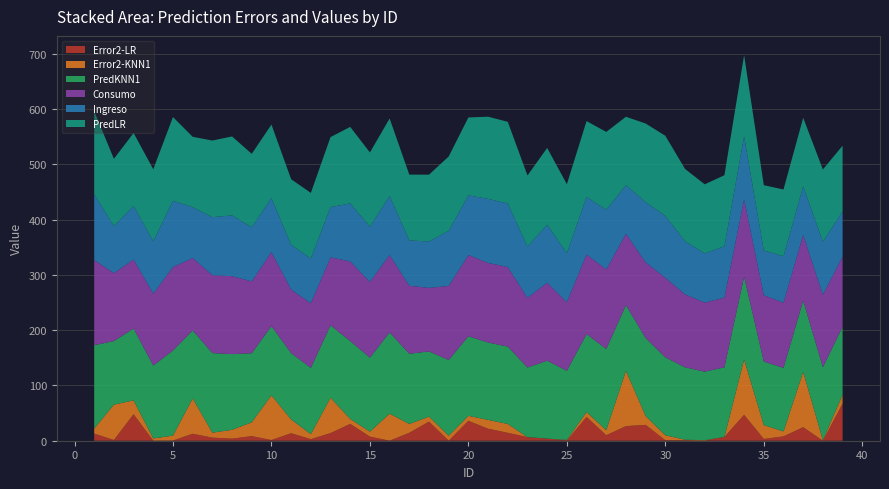

Reading left to right, transcribe all the data shown in this chart.

Error2-LR: 1=12.9	2=1.3	3=48.0	4=0.1	5=0.3	6=12.6	7=5.6	8=3.7	9=8.3	10=1.2	11=13.6	12=2.8	13=13.8	14=30.5	15=7.4	16=0.0	17=14.4	18=34.6	19=0.1	20=36.0	21=21.7	22=14.3	23=6.5	24=3.8	25=0.5	26=43.0	27=10.0	28=26.4	29=28.7	30=0.9	31=0.8	32=0.0	33=6.8	34=46.9	35=3.2	36=7.9	37=24.5	38=0.0	39=67.2
Error2-KNN1: 1=9.0	2=64.0	3=25.0	4=4.0	5=9.0	6=64.0	7=9.0	8=16.0	9=25.0	10=81.0	11=25.0	12=9.0	13=64.0	14=9.0	15=9.0	16=49.0	17=16.0	18=9.0	19=9.0	20=9.0	21=16.0	22=16.0	23=0.0	24=0.0	25=1.0	26=9.0	27=9.0	28=100.0	29=16.0	30=9.0	31=1.0	32=1.0	33=0.0	34=100.0	35=25.0	36=9.0	37=100.0	38=1.0	39=16.0
PredLR: 1=150.4	2=121.8	3=131.9	4=130.2	5=151.5	6=127.5	7=138.6	8=142.9	9=132.9	10=132.9	11=118.7	12=118.7	13=126.7	14=138.5	15=134.3	16=140.2	17=119.2	18=120.9	19=134.3	20=141.0	21=148.7	22=147.8	23=128.5	24=139.0	25=124.7	26=137.4	27=140.8	28=123.9	29=142.4	30=145.0	31=131.1	32=125.0	33=128.6	34=146.8	35=118.2	36=120.8	37=123.9	38=130.8	39=118.8
Consumo: 1=154.0	2=123.0	3=125.0	4=130.0	5=151.0	6=131.0	7=141.0	8=141.0	9=130.0	10=134.0	11=115.0	12=117.0	13=123.0	14=144.0	15=137.0	16=140.0	17=123.0	18=115.0	19=134.0	20=147.0	21=144.0	22=144.0	23=126.0	24=141.0	25=124.0	26=144.0	27=144.0	28=129.0	29=137.0	30=144.0	31=132.0	32=125.0	33=126.0	34=140.0	35=120.0	36=118.0	37=119.0	38=131.0	39=127.0
Ingreso: 1=119.0	2=85.0	3=97.0	4=95.0	5=120.0	6=92.0	7=105.0	8=110.0	9=98.0	10=98.0	11=81.0	12=81.0	13=91.0	14=105.0	15=100.0	16=107.0	17=82.0	18=84.0	19=100.0	20=108.0	21=116.0	22=115.0	23=93.0	24=105.0	25=89.0	26=104.0	27=108.0	28=88.0	29=109.0	30=112.0	31=96.0	32=89.0	33=93.0	34=114.0	35=81.0	36=84.0	37=88.0	38=96.0	39=82.0
PredKNN1: 1=151.0	2=115.0	3=130.0	4=132.0	5=154.0	6=123.0	7=144.0	8=137.0	9=125.0	10=125.0	11=120.0	12=120.0	13=131.0	14=141.0	15=134.0	16=147.0	17=127.0	18=118.0	19=137.0	20=144.0	21=140.0	22=140.0	23=126.0	24=141.0	25=125.0	26=141.0	27=147.0	28=119.0	29=141.0	30=141.0	31=131.0	32=124.0	33=126.0	34=150.0	35=115.0	36=115.0	37=129.0	38=132.0	39=123.0